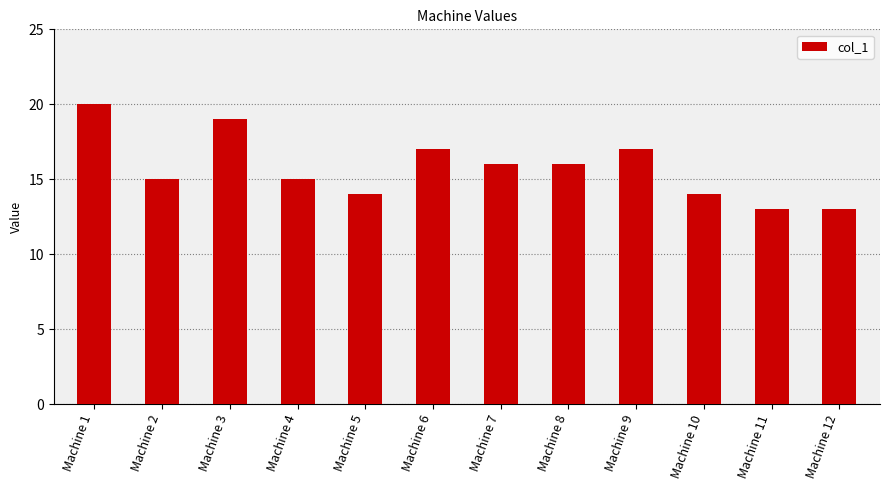

Which has a higher value, Machine 12 or Machine 4?

Machine 4